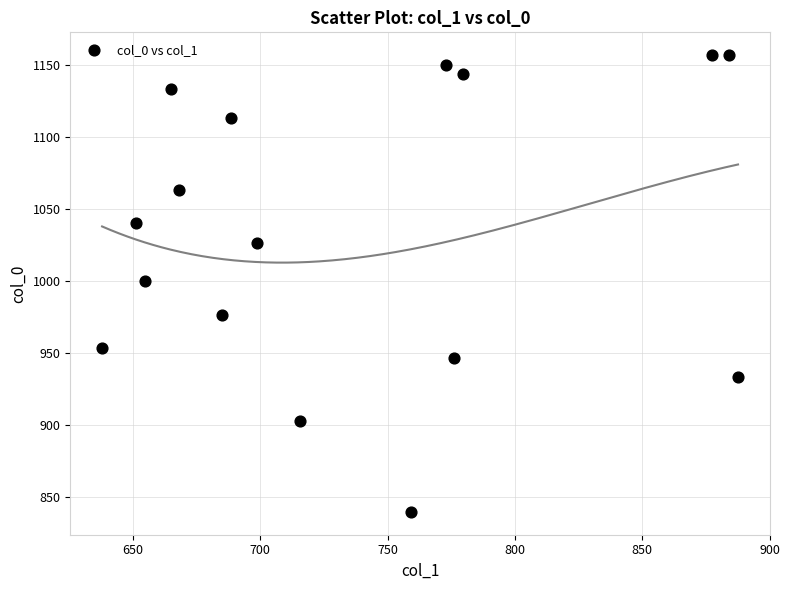

What is the range of X values (max minus min)?

249.8